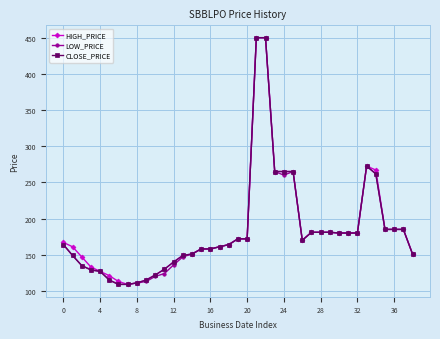

At how many categories does at least one series exceed 250?

7